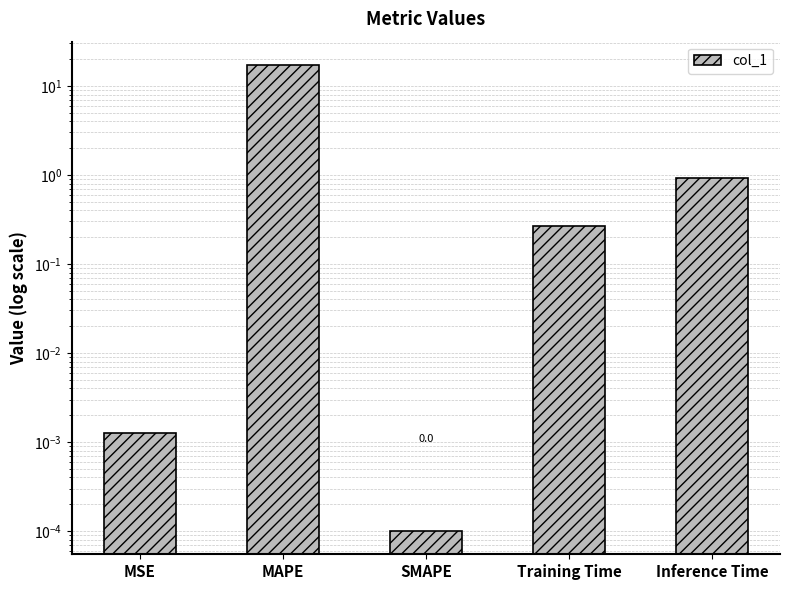

Rank the categories by value from lowest to highest.

SMAPE, MSE, Training Time, Inference Time, MAPE